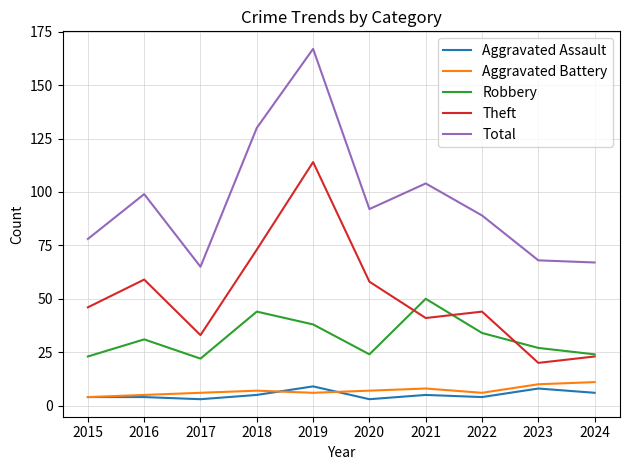

The value of Aggravated Battery at 2016 is 5. True or false?

True